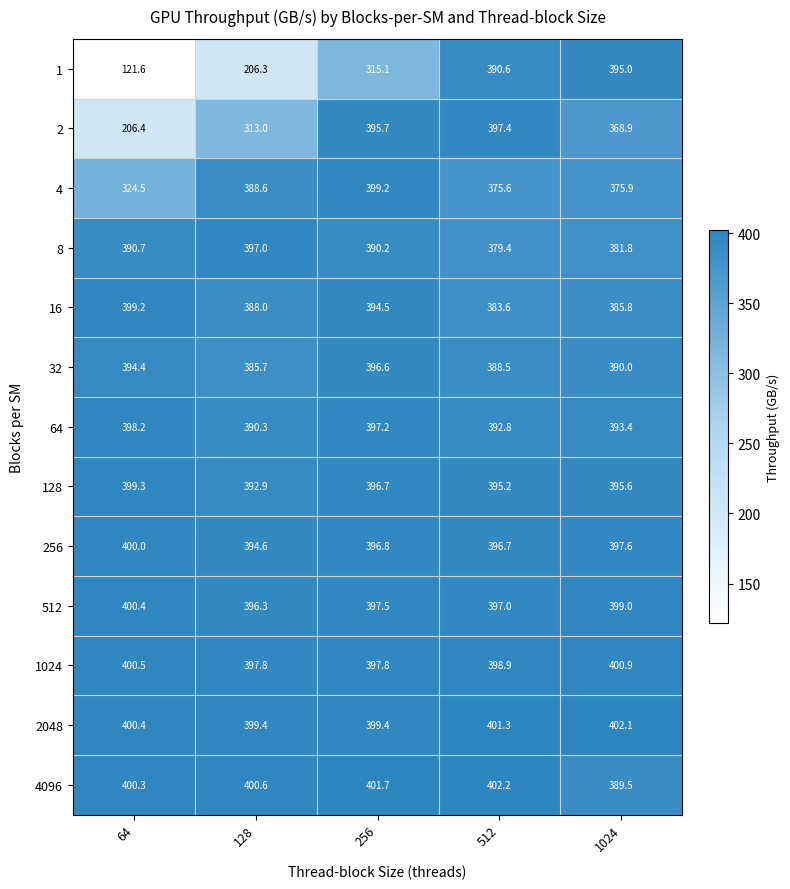

What is the difference between the highest and lowest values at 128?

194.3